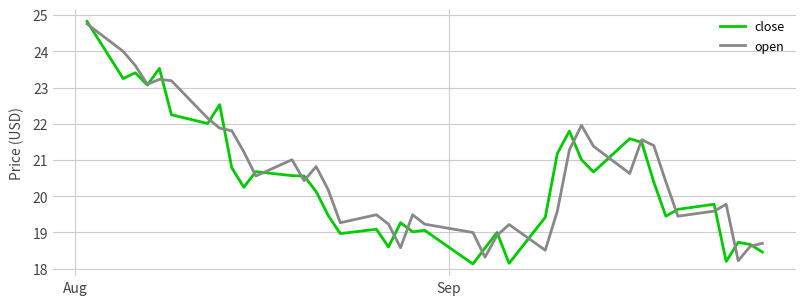

What is the maximum value shown in the chart?

24.8